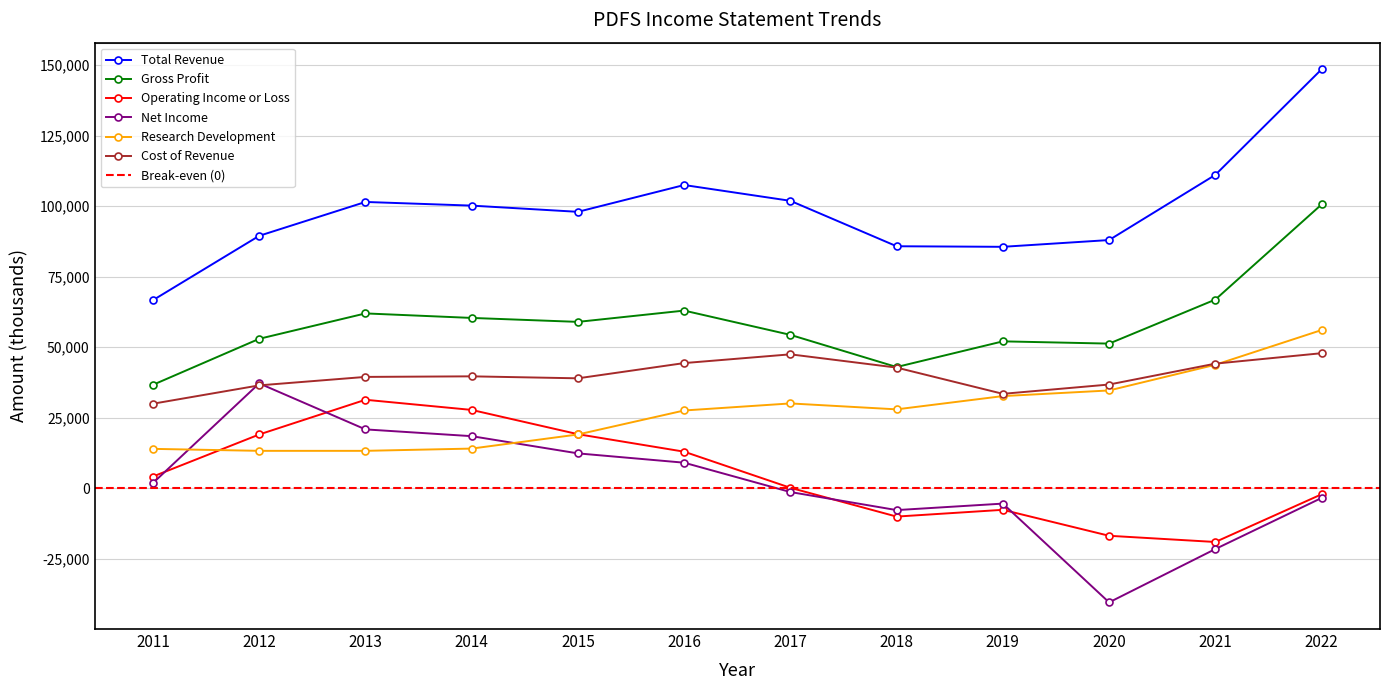

Reading left to right, list all the values displayed in this chart.

Total Revenue: 2011=66700	2012=89500	2013=101500	2014=100200	2015=98000	2016=107500	2017=101900	2018=85800	2019=85600	2020=88000	2021=111100	2022=148500
Gross Profit: 2011=36700	2012=53000	2013=62000	2014=60400	2015=59000	2016=63000	2017=54400	2018=43000	2019=52100	2020=51300	2021=66900	2022=100600
Operating Income or Loss: 2011=4200	2012=19100	2013=31400	2014=27800	2015=19200	2016=13000	2017=200	2018=-10000	2019=-7600	2020=-16800	2021=-19000	2022=-2100
Net Income: 2011=1900	2012=37200	2013=20900	2014=18500	2015=12400	2016=9100	2017=-1300	2018=-7700	2019=-5400	2020=-40400	2021=-21500	2022=-3400
Research Development: 2011=14000	2012=13300	2013=13300	2014=14100	2015=19100	2016=27600	2017=30100	2018=28000	2019=32700	2020=34700	2021=43800	2022=56100
Cost of Revenue: 2011=30000	2012=36500	2013=39500	2014=39700	2015=39000	2016=44400	2017=47500	2018=42800	2019=33500	2020=36800	2021=44200	2022=47900